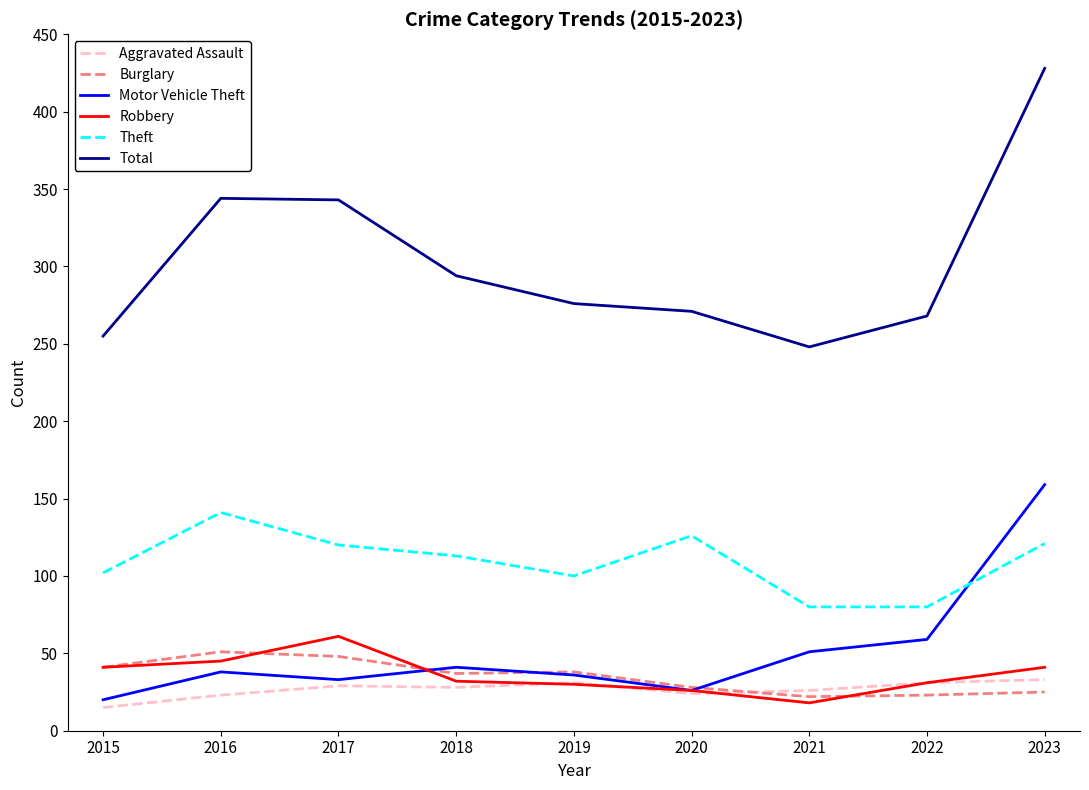

What is the approximate value of Theft at 2017?

120